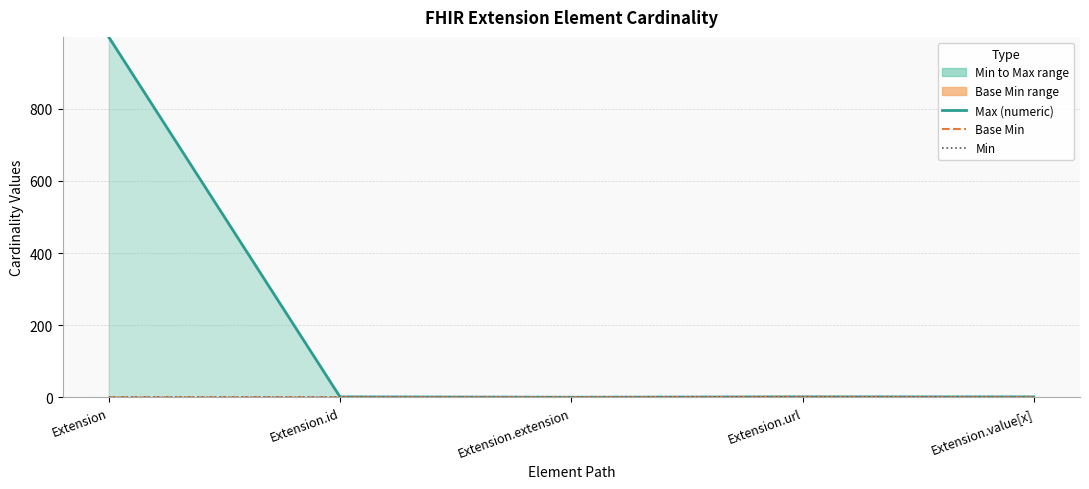

In Max (numeric), how many points are lower than both neighbors (excluding endpoints)?

1